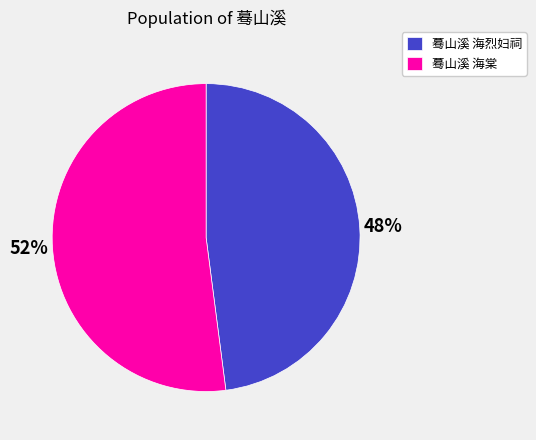

To the nearest percent, what is the average slice percentage?

50%